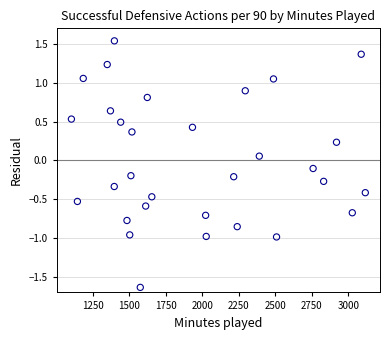

What is the range of X values (max minus min)?

2010.0